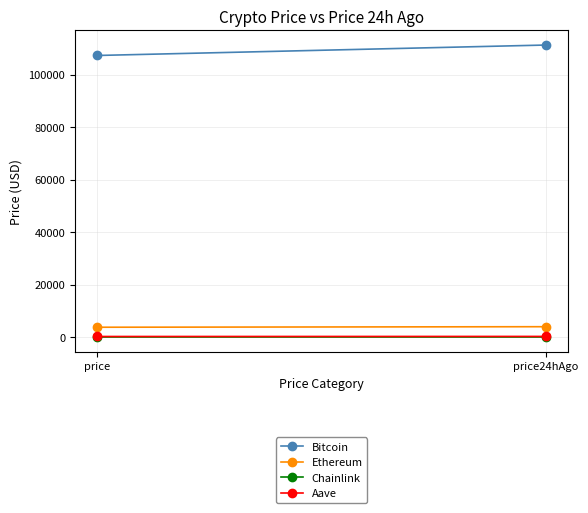

What position from the left is price?

1